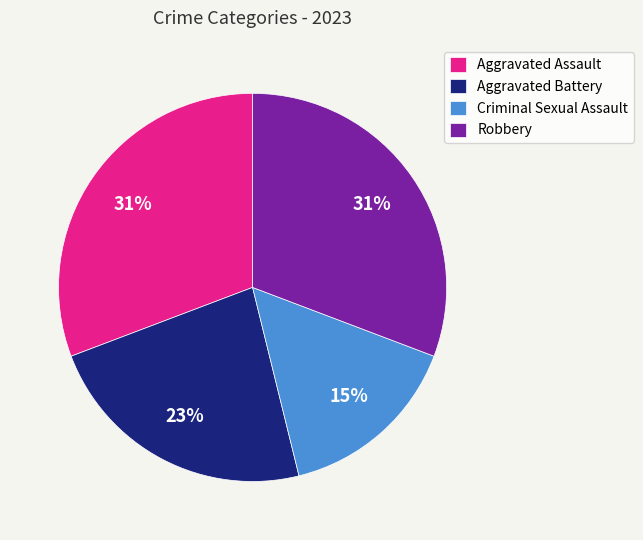

Which category has the smallest portion of the pie?

Criminal Sexual Assault